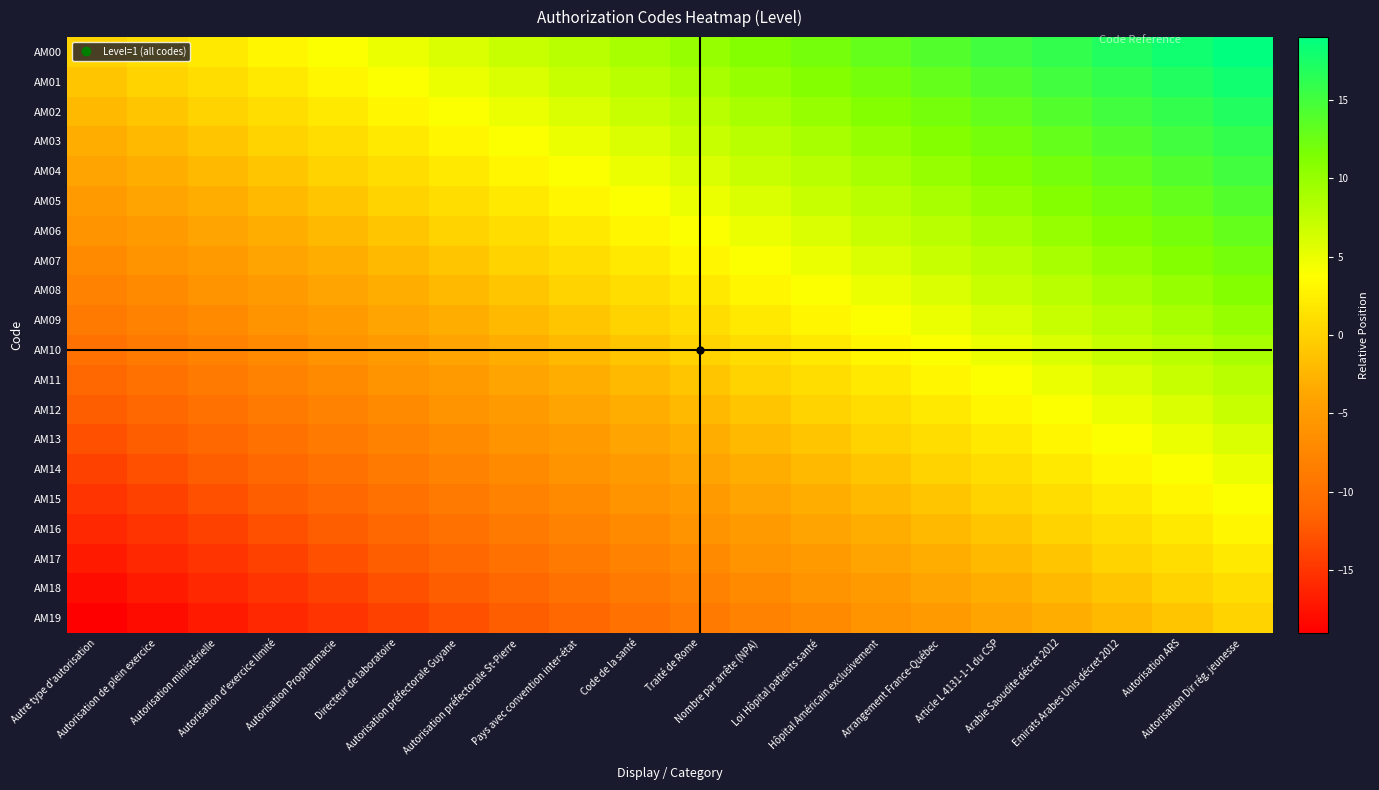

Reading right to left, list all the values displayed in this chart.

AM00: Autorisation Dir rég. jeunesse=19	Autorisation ARS=18	Emirats Arabes Unis décret 2012=17	Arabie Saoudite décret 2012=16	Article L 4131-1-1 du CSP=15	Arrangement France-Québec=14	Hôpital Américain exclusivement=13	Loi Hôpital patients santé=12	Nombre par arrête (NPA)=11	Traité de Rome=10	Code de la santé=9	Pays avec convention inter-état=8	Autorisation préfectorale St-Pierre=7	Autorisation préfectorale Guyane=6	Directeur de laboratoire=5	Autorisation Propharmacie=4	Autorisation d'exercice limité=3	Autorisation ministérielle=2	Autorisation de plein exercice=1	Autre type d'autorisation=0
AM01: Autorisation Dir rég. jeunesse=18	Autorisation ARS=17	Emirats Arabes Unis décret 2012=16	Arabie Saoudite décret 2012=15	Article L 4131-1-1 du CSP=14	Arrangement France-Québec=13	Hôpital Américain exclusivement=12	Loi Hôpital patients santé=11	Nombre par arrête (NPA)=10	Traité de Rome=9	Code de la santé=8	Pays avec convention inter-état=7	Autorisation préfectorale St-Pierre=6	Autorisation préfectorale Guyane=5	Directeur de laboratoire=4	Autorisation Propharmacie=3	Autorisation d'exercice limité=2	Autorisation ministérielle=1	Autorisation de plein exercice=0	Autre type d'autorisation=-1
AM02: Autorisation Dir rég. jeunesse=17	Autorisation ARS=16	Emirats Arabes Unis décret 2012=15	Arabie Saoudite décret 2012=14	Article L 4131-1-1 du CSP=13	Arrangement France-Québec=12	Hôpital Américain exclusivement=11	Loi Hôpital patients santé=10	Nombre par arrête (NPA)=9	Traité de Rome=8	Code de la santé=7	Pays avec convention inter-état=6	Autorisation préfectorale St-Pierre=5	Autorisation préfectorale Guyane=4	Directeur de laboratoire=3	Autorisation Propharmacie=2	Autorisation d'exercice limité=1	Autorisation ministérielle=0	Autorisation de plein exercice=-1	Autre type d'autorisation=-2
AM03: Autorisation Dir rég. jeunesse=16	Autorisation ARS=15	Emirats Arabes Unis décret 2012=14	Arabie Saoudite décret 2012=13	Article L 4131-1-1 du CSP=12	Arrangement France-Québec=11	Hôpital Américain exclusivement=10	Loi Hôpital patients santé=9	Nombre par arrête (NPA)=8	Traité de Rome=7	Code de la santé=6	Pays avec convention inter-état=5	Autorisation préfectorale St-Pierre=4	Autorisation préfectorale Guyane=3	Directeur de laboratoire=2	Autorisation Propharmacie=1	Autorisation d'exercice limité=0	Autorisation ministérielle=-1	Autorisation de plein exercice=-2	Autre type d'autorisation=-3
AM04: Autorisation Dir rég. jeunesse=15	Autorisation ARS=14	Emirats Arabes Unis décret 2012=13	Arabie Saoudite décret 2012=12	Article L 4131-1-1 du CSP=11	Arrangement France-Québec=10	Hôpital Américain exclusivement=9	Loi Hôpital patients santé=8	Nombre par arrête (NPA)=7	Traité de Rome=6	Code de la santé=5	Pays avec convention inter-état=4	Autorisation préfectorale St-Pierre=3	Autorisation préfectorale Guyane=2	Directeur de laboratoire=1	Autorisation Propharmacie=0	Autorisation d'exercice limité=-1	Autorisation ministérielle=-2	Autorisation de plein exercice=-3	Autre type d'autorisation=-4
AM05: Autorisation Dir rég. jeunesse=14	Autorisation ARS=13	Emirats Arabes Unis décret 2012=12	Arabie Saoudite décret 2012=11	Article L 4131-1-1 du CSP=10	Arrangement France-Québec=9	Hôpital Américain exclusivement=8	Loi Hôpital patients santé=7	Nombre par arrête (NPA)=6	Traité de Rome=5	Code de la santé=4	Pays avec convention inter-état=3	Autorisation préfectorale St-Pierre=2	Autorisation préfectorale Guyane=1	Directeur de laboratoire=0	Autorisation Propharmacie=-1	Autorisation d'exercice limité=-2	Autorisation ministérielle=-3	Autorisation de plein exercice=-4	Autre type d'autorisation=-5
AM06: Autorisation Dir rég. jeunesse=13	Autorisation ARS=12	Emirats Arabes Unis décret 2012=11	Arabie Saoudite décret 2012=10	Article L 4131-1-1 du CSP=9	Arrangement France-Québec=8	Hôpital Américain exclusivement=7	Loi Hôpital patients santé=6	Nombre par arrête (NPA)=5	Traité de Rome=4	Code de la santé=3	Pays avec convention inter-état=2	Autorisation préfectorale St-Pierre=1	Autorisation préfectorale Guyane=0	Directeur de laboratoire=-1	Autorisation Propharmacie=-2	Autorisation d'exercice limité=-3	Autorisation ministérielle=-4	Autorisation de plein exercice=-5	Autre type d'autorisation=-6
AM07: Autorisation Dir rég. jeunesse=12	Autorisation ARS=11	Emirats Arabes Unis décret 2012=10	Arabie Saoudite décret 2012=9	Article L 4131-1-1 du CSP=8	Arrangement France-Québec=7	Hôpital Américain exclusivement=6	Loi Hôpital patients santé=5	Nombre par arrête (NPA)=4	Traité de Rome=3	Code de la santé=2	Pays avec convention inter-état=1	Autorisation préfectorale St-Pierre=0	Autorisation préfectorale Guyane=-1	Directeur de laboratoire=-2	Autorisation Propharmacie=-3	Autorisation d'exercice limité=-4	Autorisation ministérielle=-5	Autorisation de plein exercice=-6	Autre type d'autorisation=-7
AM08: Autorisation Dir rég. jeunesse=11	Autorisation ARS=10	Emirats Arabes Unis décret 2012=9	Arabie Saoudite décret 2012=8	Article L 4131-1-1 du CSP=7	Arrangement France-Québec=6	Hôpital Américain exclusivement=5	Loi Hôpital patients santé=4	Nombre par arrête (NPA)=3	Traité de Rome=2	Code de la santé=1	Pays avec convention inter-état=0	Autorisation préfectorale St-Pierre=-1	Autorisation préfectorale Guyane=-2	Directeur de laboratoire=-3	Autorisation Propharmacie=-4	Autorisation d'exercice limité=-5	Autorisation ministérielle=-6	Autorisation de plein exercice=-7	Autre type d'autorisation=-8
AM09: Autorisation Dir rég. jeunesse=10	Autorisation ARS=9	Emirats Arabes Unis décret 2012=8	Arabie Saoudite décret 2012=7	Article L 4131-1-1 du CSP=6	Arrangement France-Québec=5	Hôpital Américain exclusivement=4	Loi Hôpital patients santé=3	Nombre par arrête (NPA)=2	Traité de Rome=1	Code de la santé=0	Pays avec convention inter-état=-1	Autorisation préfectorale St-Pierre=-2	Autorisation préfectorale Guyane=-3	Directeur de laboratoire=-4	Autorisation Propharmacie=-5	Autorisation d'exercice limité=-6	Autorisation ministérielle=-7	Autorisation de plein exercice=-8	Autre type d'autorisation=-9
AM10: Autorisation Dir rég. jeunesse=9	Autorisation ARS=8	Emirats Arabes Unis décret 2012=7	Arabie Saoudite décret 2012=6	Article L 4131-1-1 du CSP=5	Arrangement France-Québec=4	Hôpital Américain exclusivement=3	Loi Hôpital patients santé=2	Nombre par arrête (NPA)=1	Traité de Rome=0	Code de la santé=-1	Pays avec convention inter-état=-2	Autorisation préfectorale St-Pierre=-3	Autorisation préfectorale Guyane=-4	Directeur de laboratoire=-5	Autorisation Propharmacie=-6	Autorisation d'exercice limité=-7	Autorisation ministérielle=-8	Autorisation de plein exercice=-9	Autre type d'autorisation=-10
AM11: Autorisation Dir rég. jeunesse=8	Autorisation ARS=7	Emirats Arabes Unis décret 2012=6	Arabie Saoudite décret 2012=5	Article L 4131-1-1 du CSP=4	Arrangement France-Québec=3	Hôpital Américain exclusivement=2	Loi Hôpital patients santé=1	Nombre par arrête (NPA)=0	Traité de Rome=-1	Code de la santé=-2	Pays avec convention inter-état=-3	Autorisation préfectorale St-Pierre=-4	Autorisation préfectorale Guyane=-5	Directeur de laboratoire=-6	Autorisation Propharmacie=-7	Autorisation d'exercice limité=-8	Autorisation ministérielle=-9	Autorisation de plein exercice=-10	Autre type d'autorisation=-11
AM12: Autorisation Dir rég. jeunesse=7	Autorisation ARS=6	Emirats Arabes Unis décret 2012=5	Arabie Saoudite décret 2012=4	Article L 4131-1-1 du CSP=3	Arrangement France-Québec=2	Hôpital Américain exclusivement=1	Loi Hôpital patients santé=0	Nombre par arrête (NPA)=-1	Traité de Rome=-2	Code de la santé=-3	Pays avec convention inter-état=-4	Autorisation préfectorale St-Pierre=-5	Autorisation préfectorale Guyane=-6	Directeur de laboratoire=-7	Autorisation Propharmacie=-8	Autorisation d'exercice limité=-9	Autorisation ministérielle=-10	Autorisation de plein exercice=-11	Autre type d'autorisation=-12
AM13: Autorisation Dir rég. jeunesse=6	Autorisation ARS=5	Emirats Arabes Unis décret 2012=4	Arabie Saoudite décret 2012=3	Article L 4131-1-1 du CSP=2	Arrangement France-Québec=1	Hôpital Américain exclusivement=0	Loi Hôpital patients santé=-1	Nombre par arrête (NPA)=-2	Traité de Rome=-3	Code de la santé=-4	Pays avec convention inter-état=-5	Autorisation préfectorale St-Pierre=-6	Autorisation préfectorale Guyane=-7	Directeur de laboratoire=-8	Autorisation Propharmacie=-9	Autorisation d'exercice limité=-10	Autorisation ministérielle=-11	Autorisation de plein exercice=-12	Autre type d'autorisation=-13
AM14: Autorisation Dir rég. jeunesse=5	Autorisation ARS=4	Emirats Arabes Unis décret 2012=3	Arabie Saoudite décret 2012=2	Article L 4131-1-1 du CSP=1	Arrangement France-Québec=0	Hôpital Américain exclusivement=-1	Loi Hôpital patients santé=-2	Nombre par arrête (NPA)=-3	Traité de Rome=-4	Code de la santé=-5	Pays avec convention inter-état=-6	Autorisation préfectorale St-Pierre=-7	Autorisation préfectorale Guyane=-8	Directeur de laboratoire=-9	Autorisation Propharmacie=-10	Autorisation d'exercice limité=-11	Autorisation ministérielle=-12	Autorisation de plein exercice=-13	Autre type d'autorisation=-14
AM15: Autorisation Dir rég. jeunesse=4	Autorisation ARS=3	Emirats Arabes Unis décret 2012=2	Arabie Saoudite décret 2012=1	Article L 4131-1-1 du CSP=0	Arrangement France-Québec=-1	Hôpital Américain exclusivement=-2	Loi Hôpital patients santé=-3	Nombre par arrête (NPA)=-4	Traité de Rome=-5	Code de la santé=-6	Pays avec convention inter-état=-7	Autorisation préfectorale St-Pierre=-8	Autorisation préfectorale Guyane=-9	Directeur de laboratoire=-10	Autorisation Propharmacie=-11	Autorisation d'exercice limité=-12	Autorisation ministérielle=-13	Autorisation de plein exercice=-14	Autre type d'autorisation=-15
AM16: Autorisation Dir rég. jeunesse=3	Autorisation ARS=2	Emirats Arabes Unis décret 2012=1	Arabie Saoudite décret 2012=0	Article L 4131-1-1 du CSP=-1	Arrangement France-Québec=-2	Hôpital Américain exclusivement=-3	Loi Hôpital patients santé=-4	Nombre par arrête (NPA)=-5	Traité de Rome=-6	Code de la santé=-7	Pays avec convention inter-état=-8	Autorisation préfectorale St-Pierre=-9	Autorisation préfectorale Guyane=-10	Directeur de laboratoire=-11	Autorisation Propharmacie=-12	Autorisation d'exercice limité=-13	Autorisation ministérielle=-14	Autorisation de plein exercice=-15	Autre type d'autorisation=-16
AM17: Autorisation Dir rég. jeunesse=2	Autorisation ARS=1	Emirats Arabes Unis décret 2012=0	Arabie Saoudite décret 2012=-1	Article L 4131-1-1 du CSP=-2	Arrangement France-Québec=-3	Hôpital Américain exclusivement=-4	Loi Hôpital patients santé=-5	Nombre par arrête (NPA)=-6	Traité de Rome=-7	Code de la santé=-8	Pays avec convention inter-état=-9	Autorisation préfectorale St-Pierre=-10	Autorisation préfectorale Guyane=-11	Directeur de laboratoire=-12	Autorisation Propharmacie=-13	Autorisation d'exercice limité=-14	Autorisation ministérielle=-15	Autorisation de plein exercice=-16	Autre type d'autorisation=-17
AM18: Autorisation Dir rég. jeunesse=1	Autorisation ARS=0	Emirats Arabes Unis décret 2012=-1	Arabie Saoudite décret 2012=-2	Article L 4131-1-1 du CSP=-3	Arrangement France-Québec=-4	Hôpital Américain exclusivement=-5	Loi Hôpital patients santé=-6	Nombre par arrête (NPA)=-7	Traité de Rome=-8	Code de la santé=-9	Pays avec convention inter-état=-10	Autorisation préfectorale St-Pierre=-11	Autorisation préfectorale Guyane=-12	Directeur de laboratoire=-13	Autorisation Propharmacie=-14	Autorisation d'exercice limité=-15	Autorisation ministérielle=-16	Autorisation de plein exercice=-17	Autre type d'autorisation=-18
AM19: Autorisation Dir rég. jeunesse=0	Autorisation ARS=-1	Emirats Arabes Unis décret 2012=-2	Arabie Saoudite décret 2012=-3	Article L 4131-1-1 du CSP=-4	Arrangement France-Québec=-5	Hôpital Américain exclusivement=-6	Loi Hôpital patients santé=-7	Nombre par arrête (NPA)=-8	Traité de Rome=-9	Code de la santé=-10	Pays avec convention inter-état=-11	Autorisation préfectorale St-Pierre=-12	Autorisation préfectorale Guyane=-13	Directeur de laboratoire=-14	Autorisation Propharmacie=-15	Autorisation d'exercice limité=-16	Autorisation ministérielle=-17	Autorisation de plein exercice=-18	Autre type d'autorisation=-19